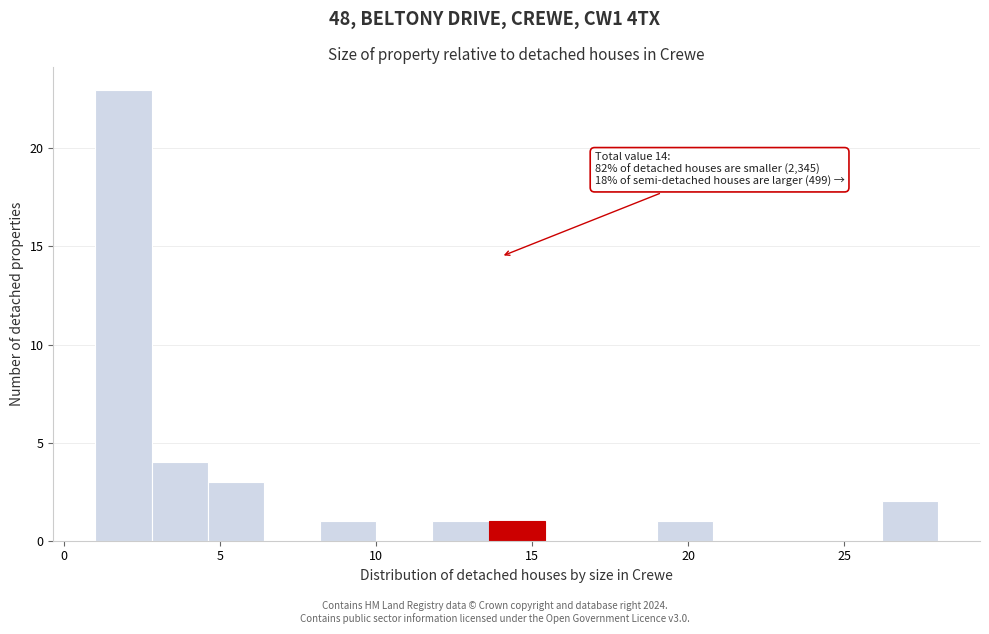

Around what value on the x-axis is the tallest bar? Give the approximate position of its centre, as read against the axis.

2.0